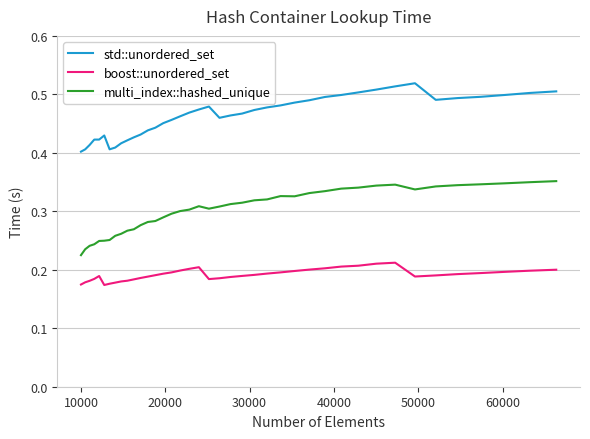

Which series has the largest range (max minus min)?

multi_index::hashed_unique